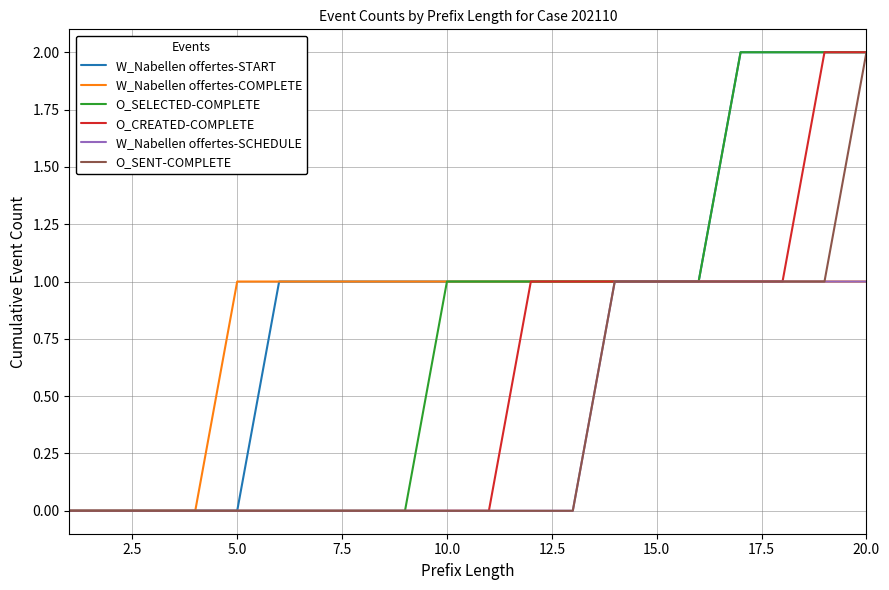

Which series has the largest total across all categories?

W_Nabellen offertes-START